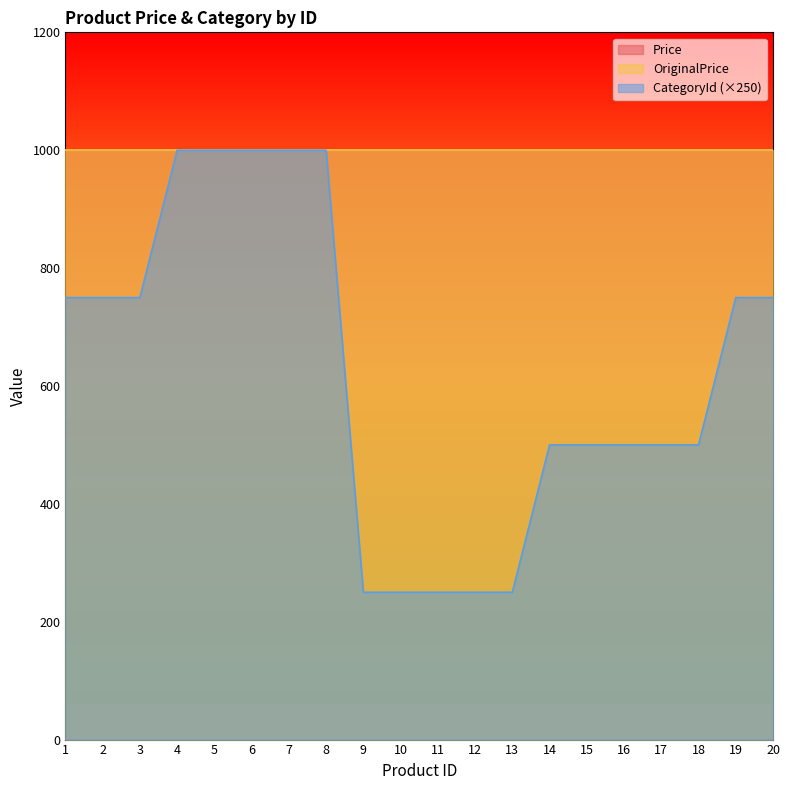

At which label does CategoryId reach its peak?

4